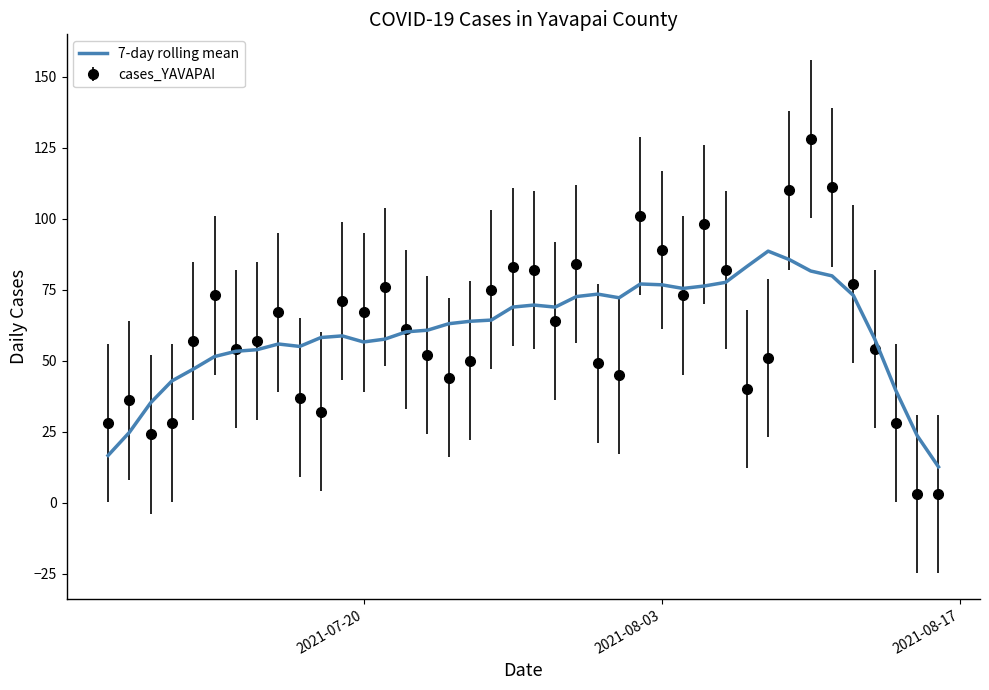

Which series has the widest spread of values?

cases_YAVAPAI